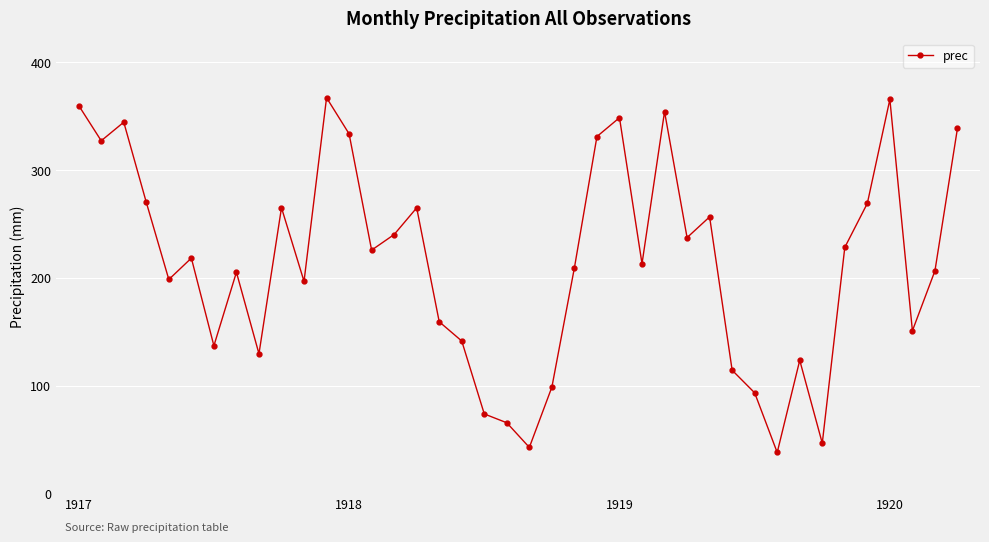

What is the greatest value displayed?

367.0